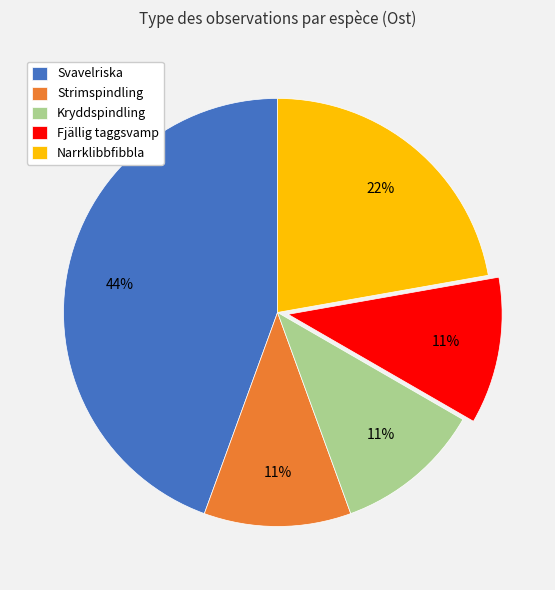

Approximately how many times larger is the value at Narrklibbfibbla compared to Fjällig taggsvamp?

2.0